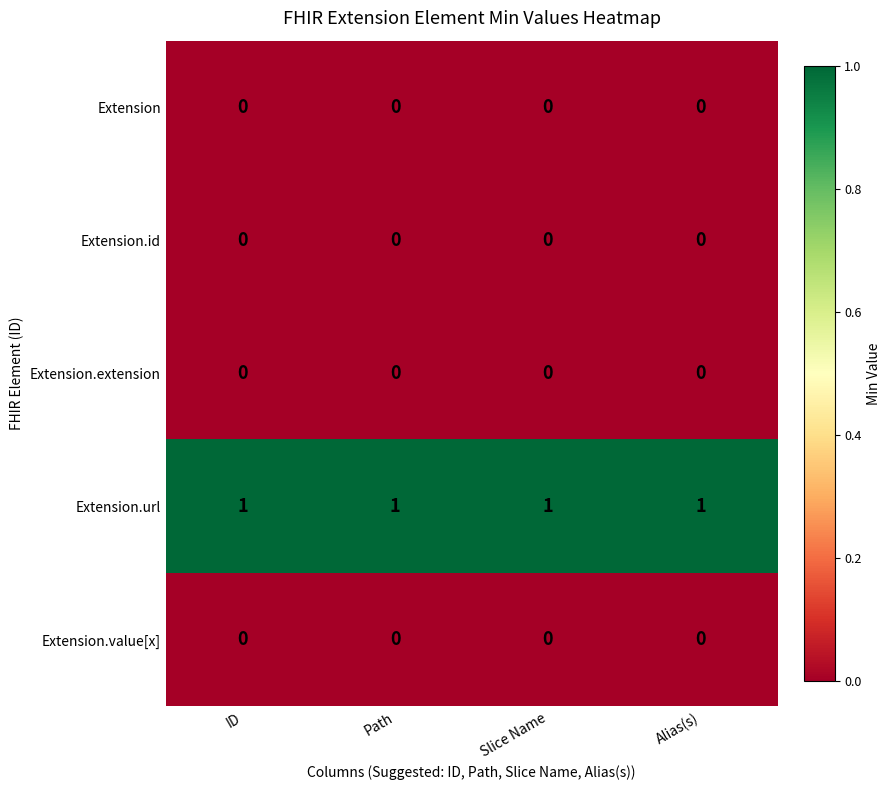

What is the maximum value shown in the chart?

1